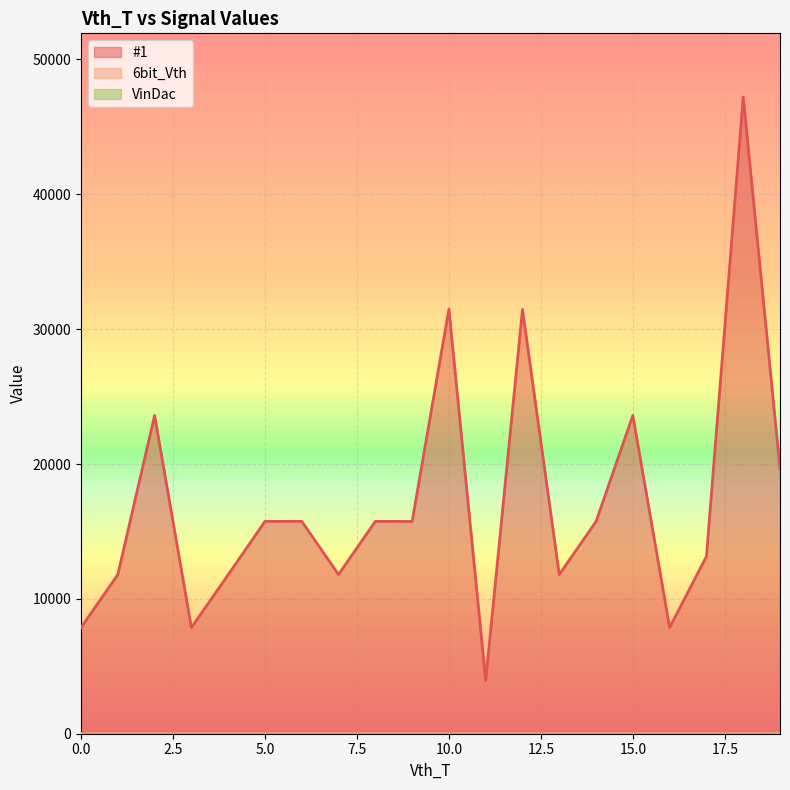

True or false: #1 and 6bit_Vth cross at least once.

False